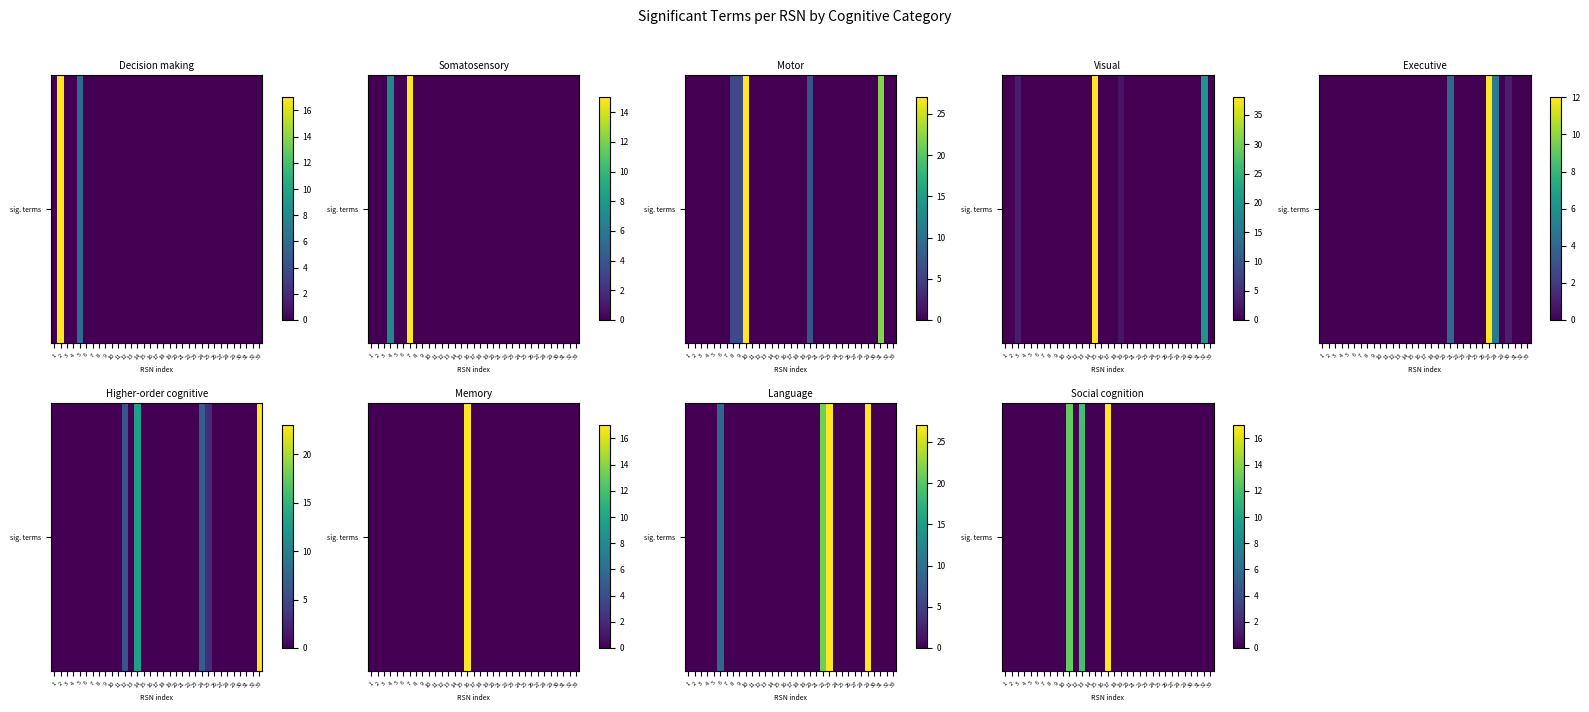

Rank the categories by value from highest to lowest.

17, 11, 13, 1, 2, 3, 4, 5, 6, 7, 8, 9, 10, 12, 14, 15, 16, 18, 19, 20, 21, 22, 23, 24, 25, 26, 27, 28, 29, 30, 31, 32, 33